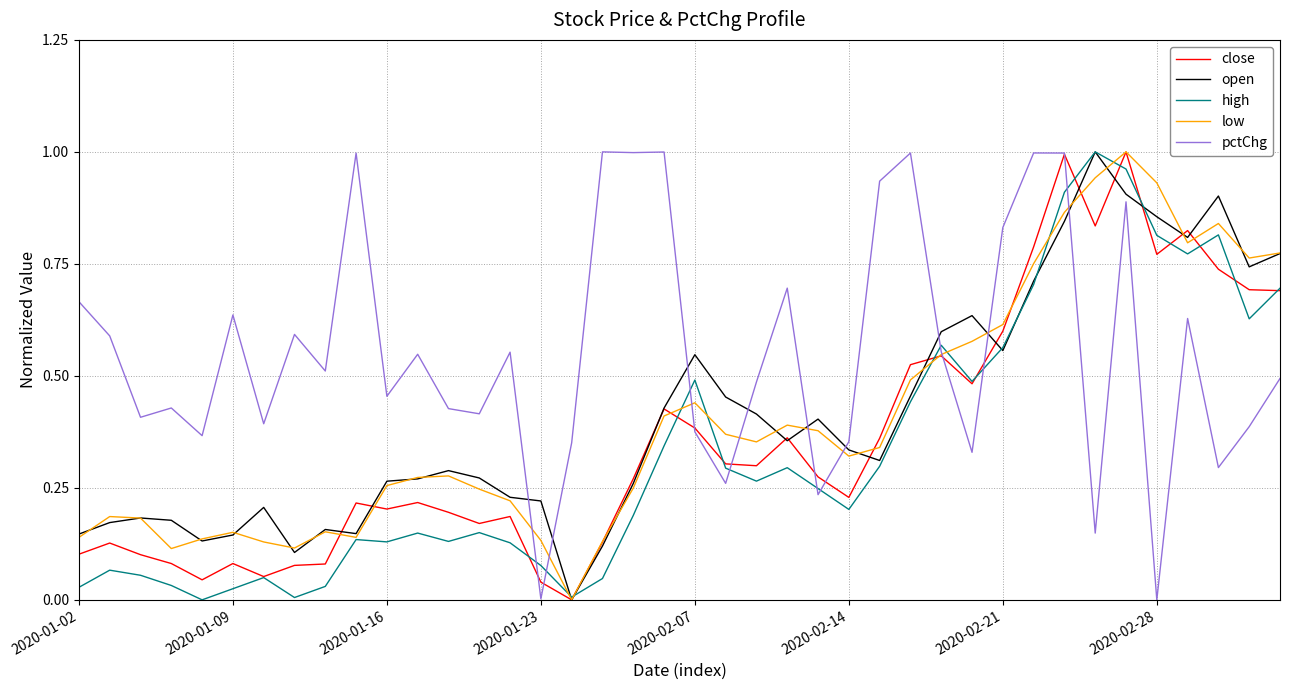

Which series has the largest total across all categories?

pctChg